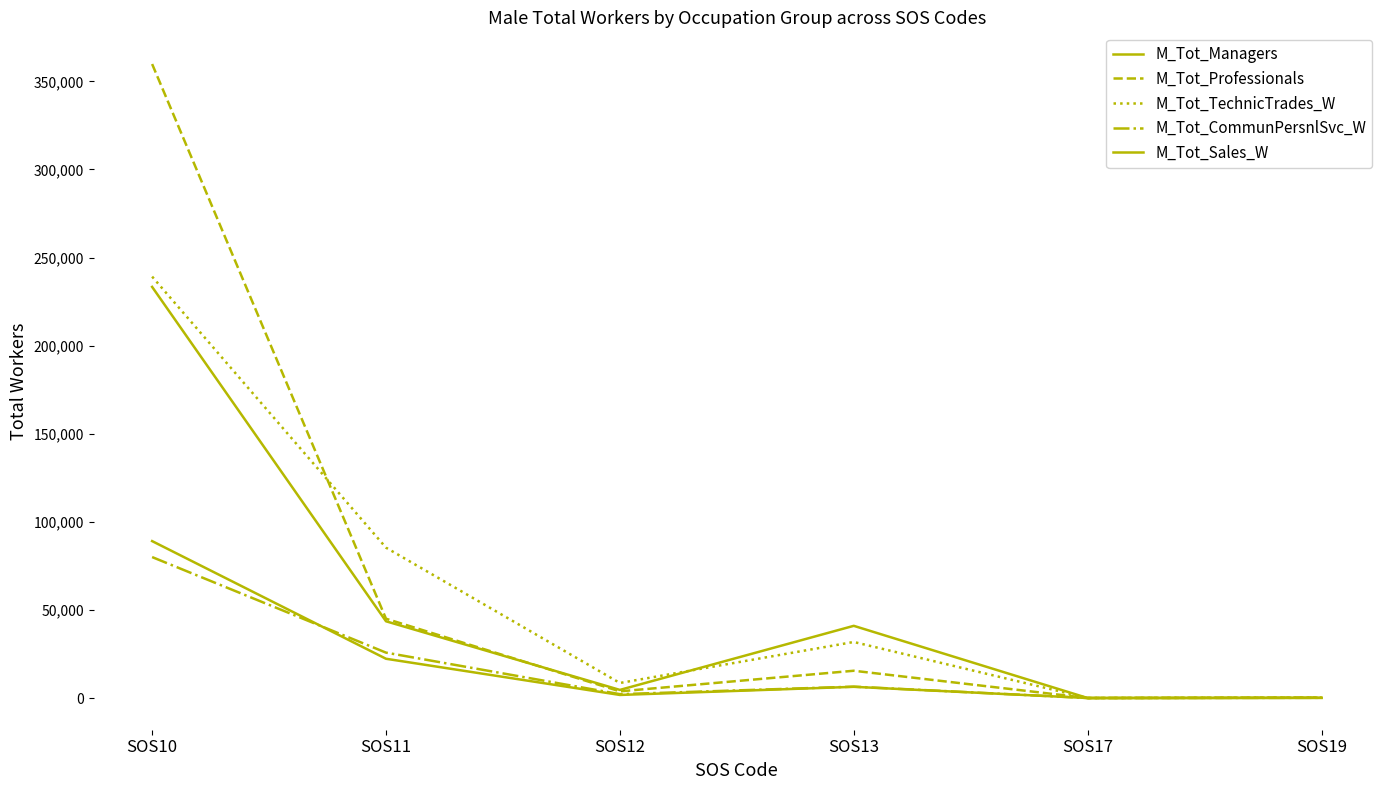

How many interior local valleys does the M_Tot_Sales_W series have?

2